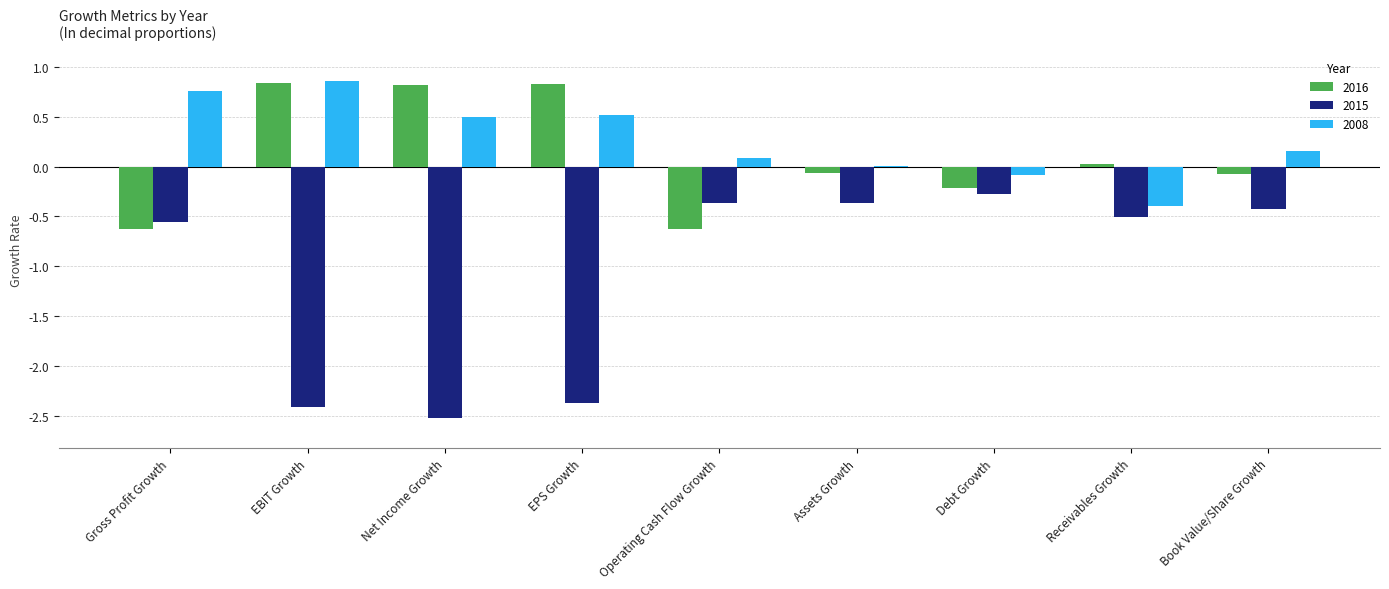

True or false: 2015 has a value of -0.6 at Assets Growth.

False